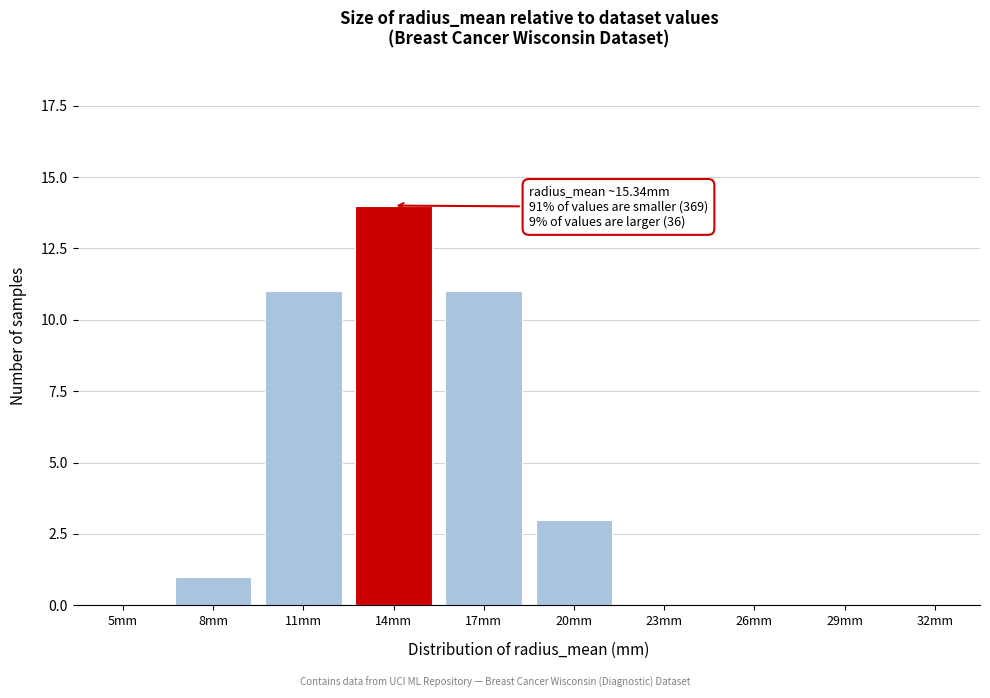

Reading right to left, list all the values displayed in this chart.

32mm=0	29mm=0	26mm=0	23mm=0	20mm=3	17mm=11	14mm=14	11mm=11	8mm=1	5mm=0